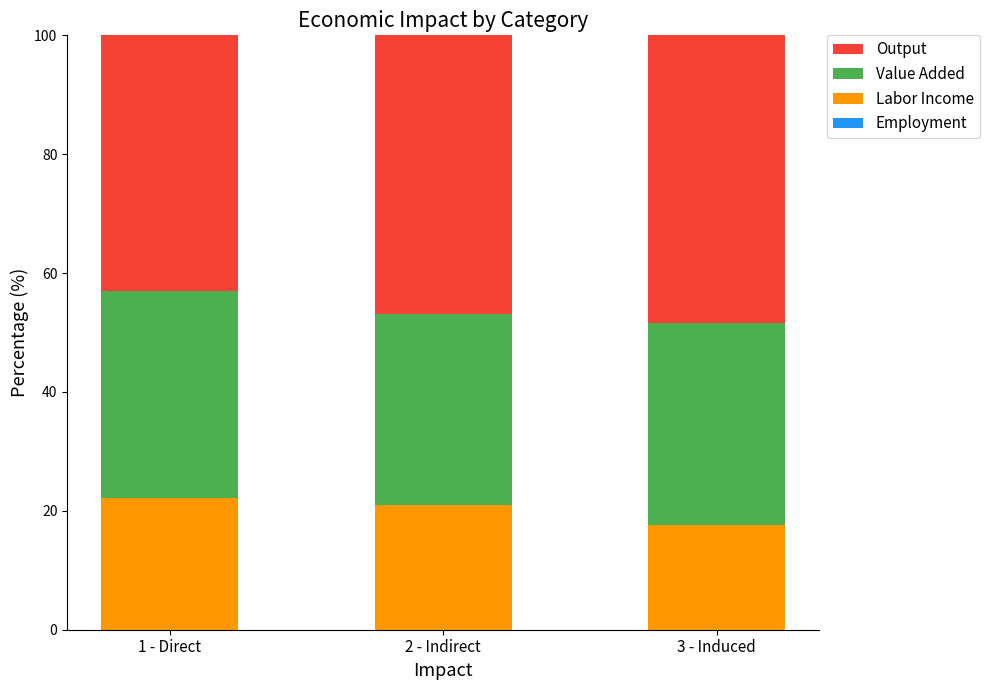

What is the label of the 1st bar from the right?

3 - Induced